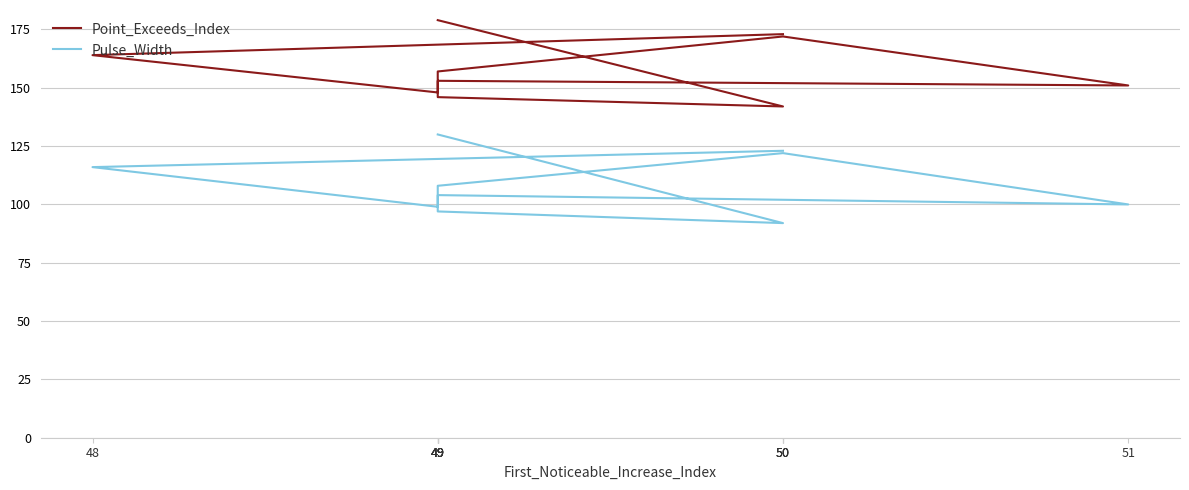

In Point_Exceeds_Index, how many points are lower than both neighbors (excluding endpoints)?

3